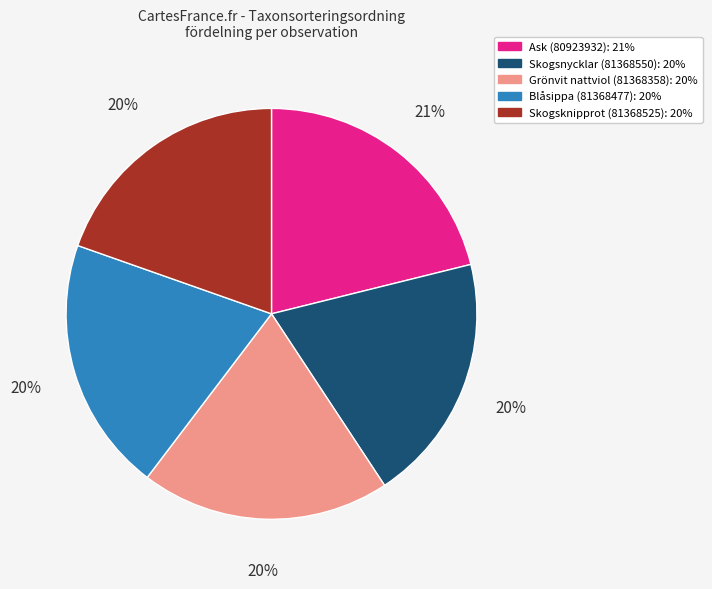

What percentage is the Skogsknipprot (81368525) slice, to the nearest percent?

20%